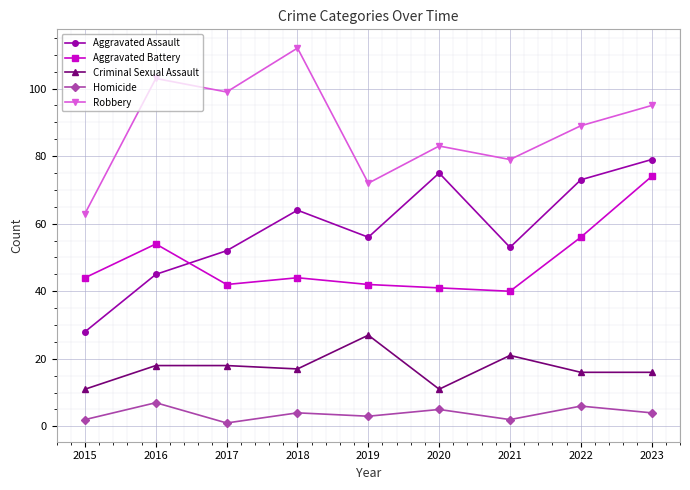

Rank the series at 2018 from highest to lowest value.

Robbery, Aggravated Assault, Aggravated Battery, Criminal Sexual Assault, Homicide